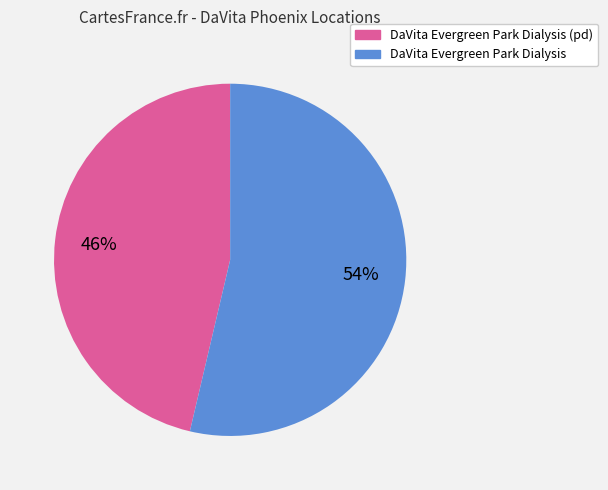

Which category has the biggest portion of the pie?

DaVita Evergreen Park Dialysis